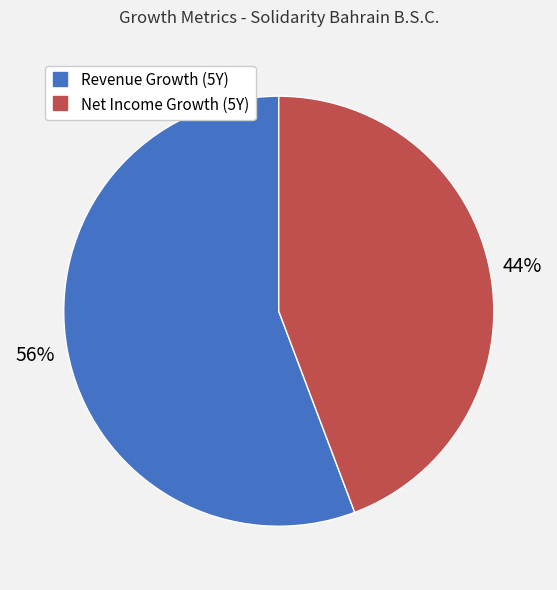

To the nearest percent, what is the average slice percentage?

50%